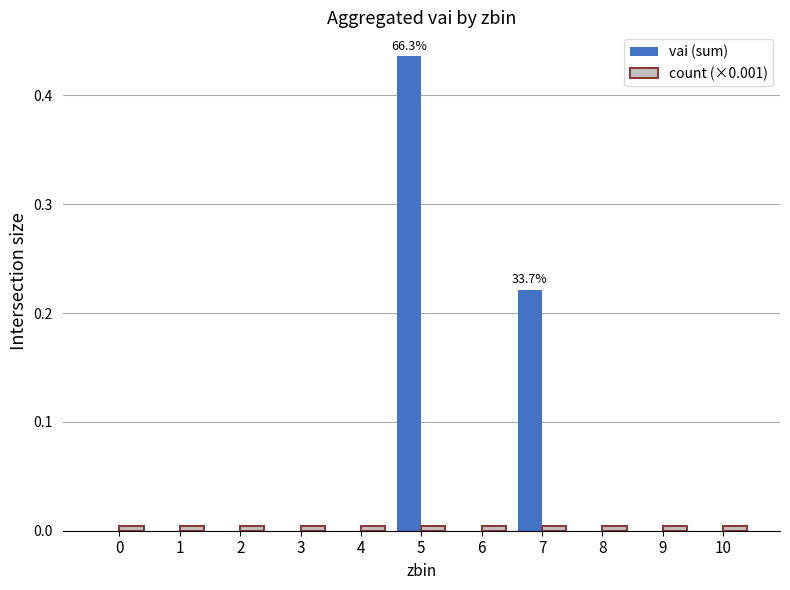

Which category has the highest value across all series?

5